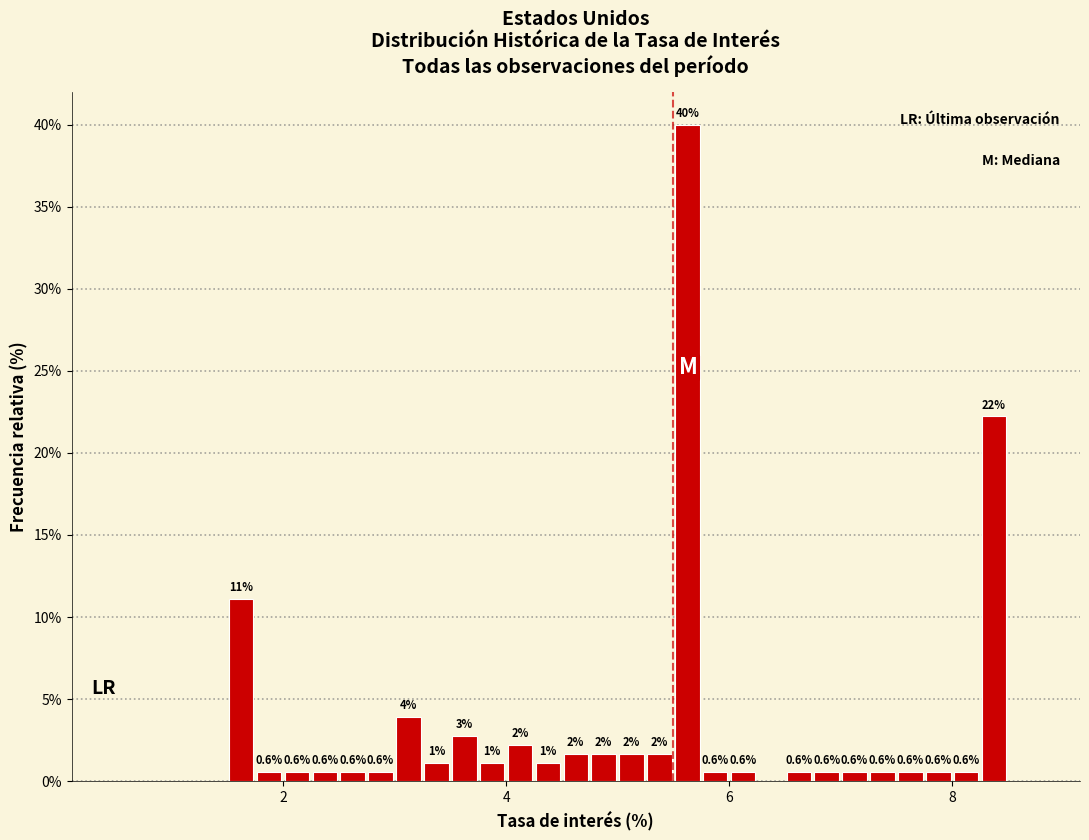

Read against the x-axis, roughly where is the centre of the tallest bar?

5.6